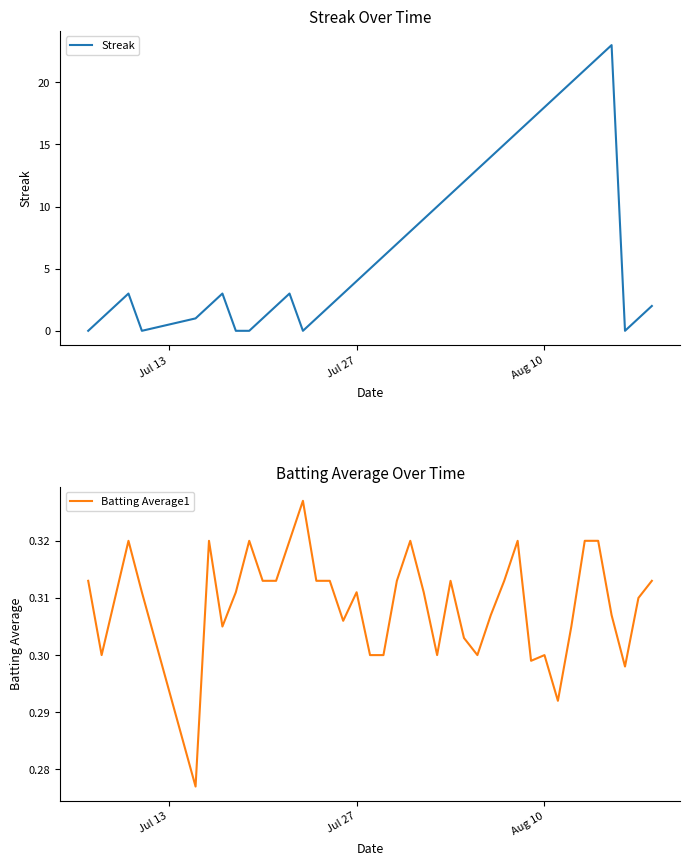

Is the value of Streak at 27 greater than the value of Batting Average1 at 35?

Yes